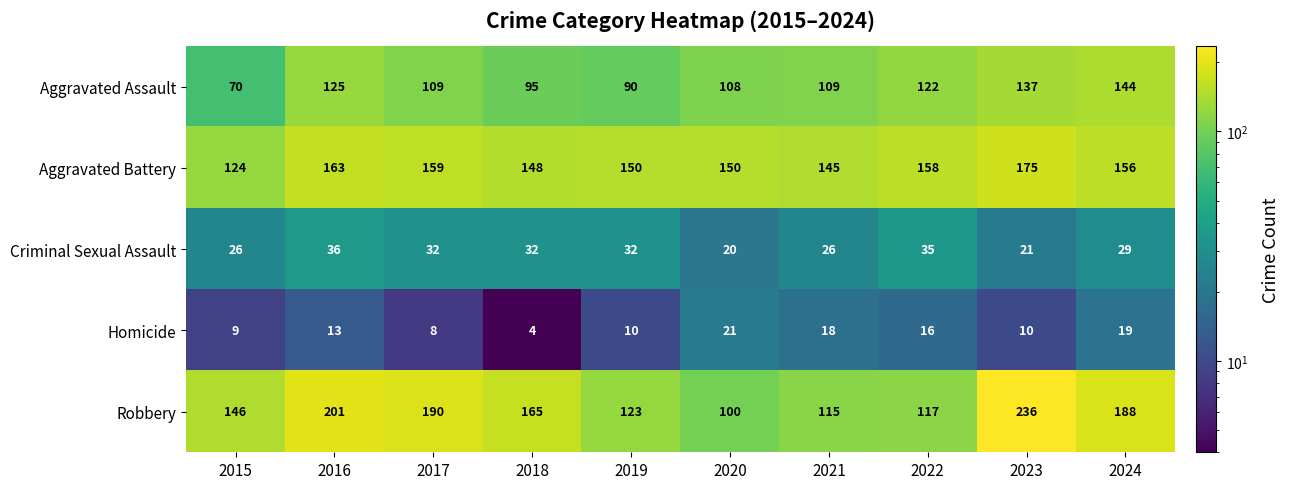

At how many categories does at least one series exceed 151?

6